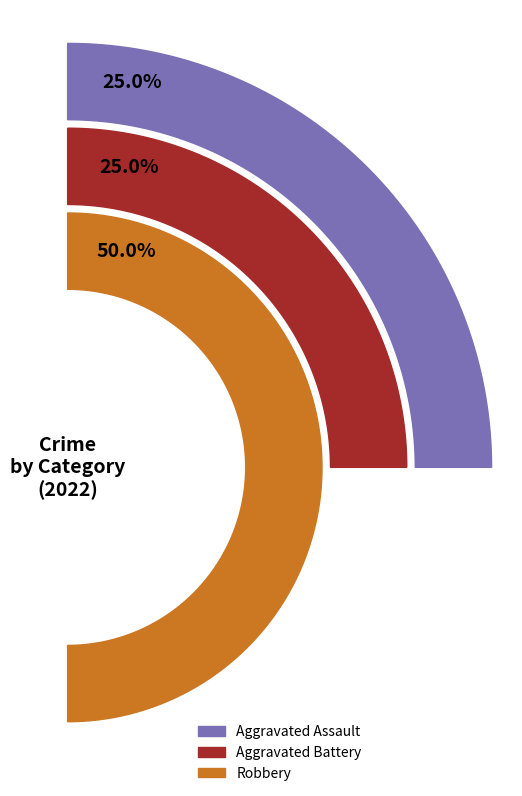

Combined, what portion of the pie is Aggravated Battery and Aggravated Assault?

50.0%